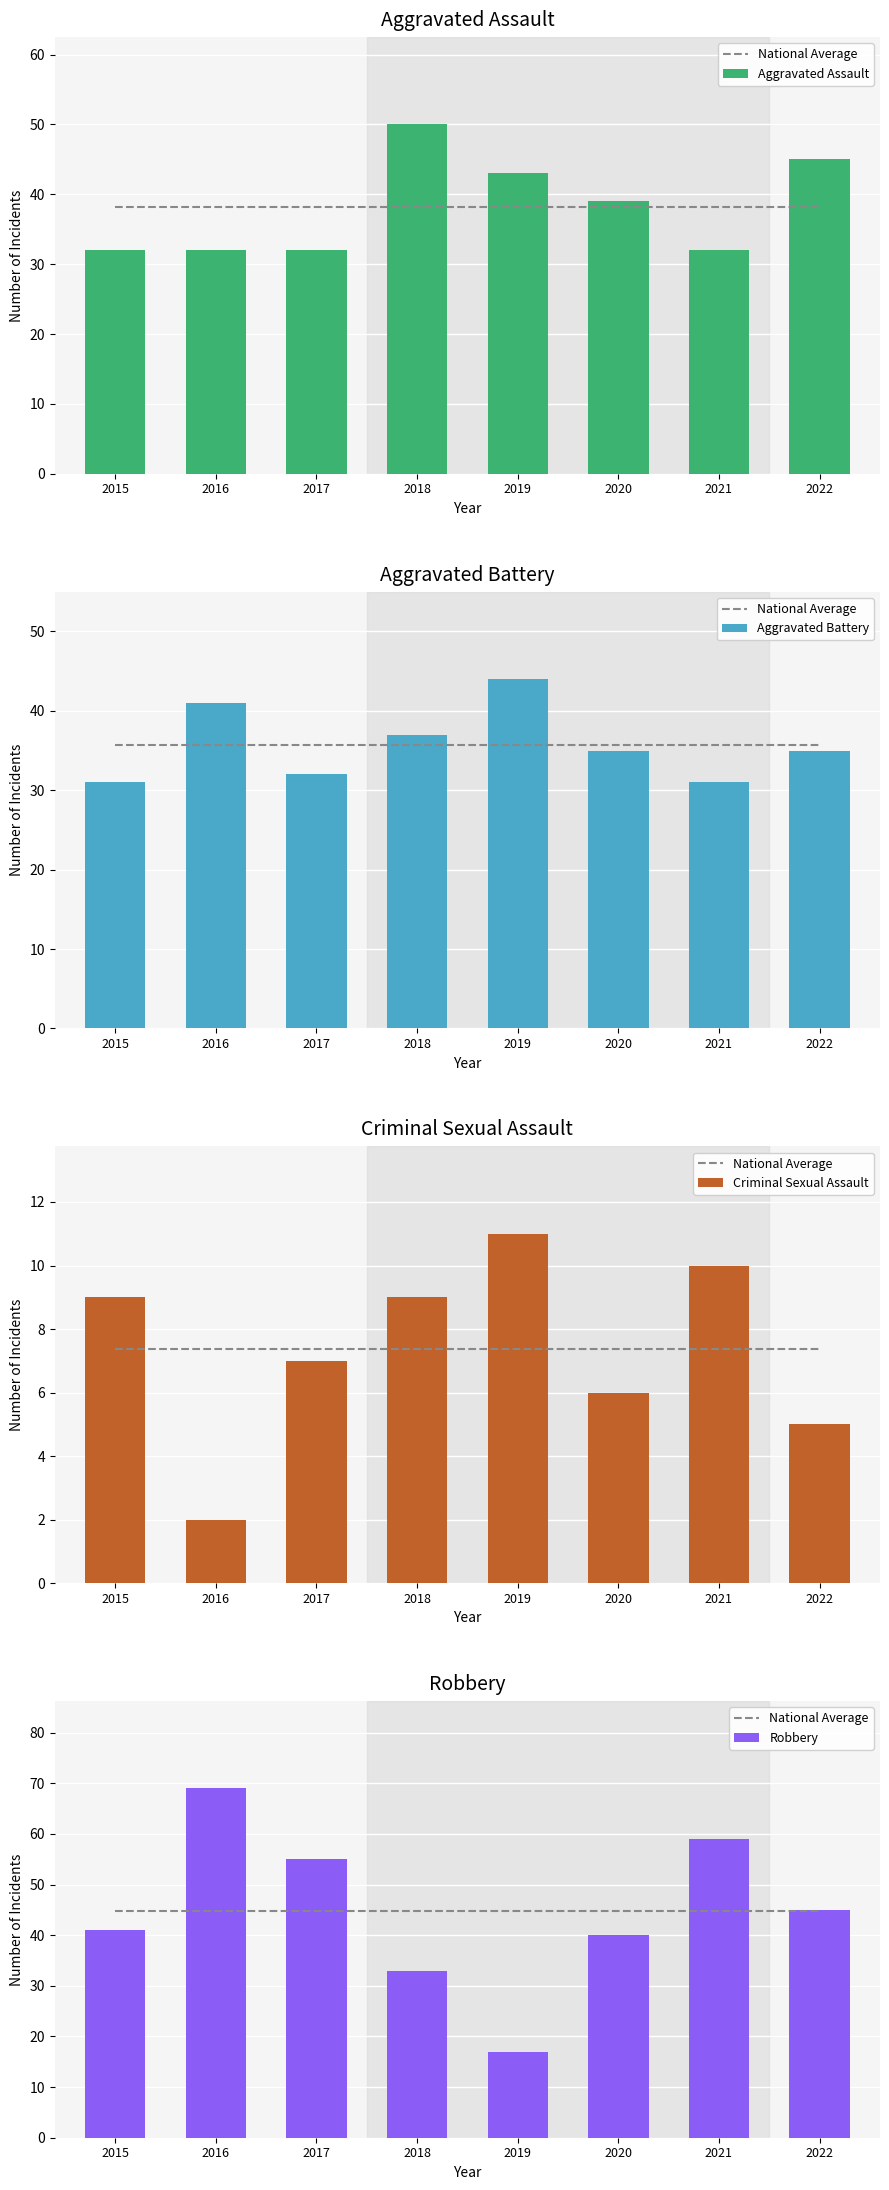

Which has a higher value, 2020 or 2018?

2020